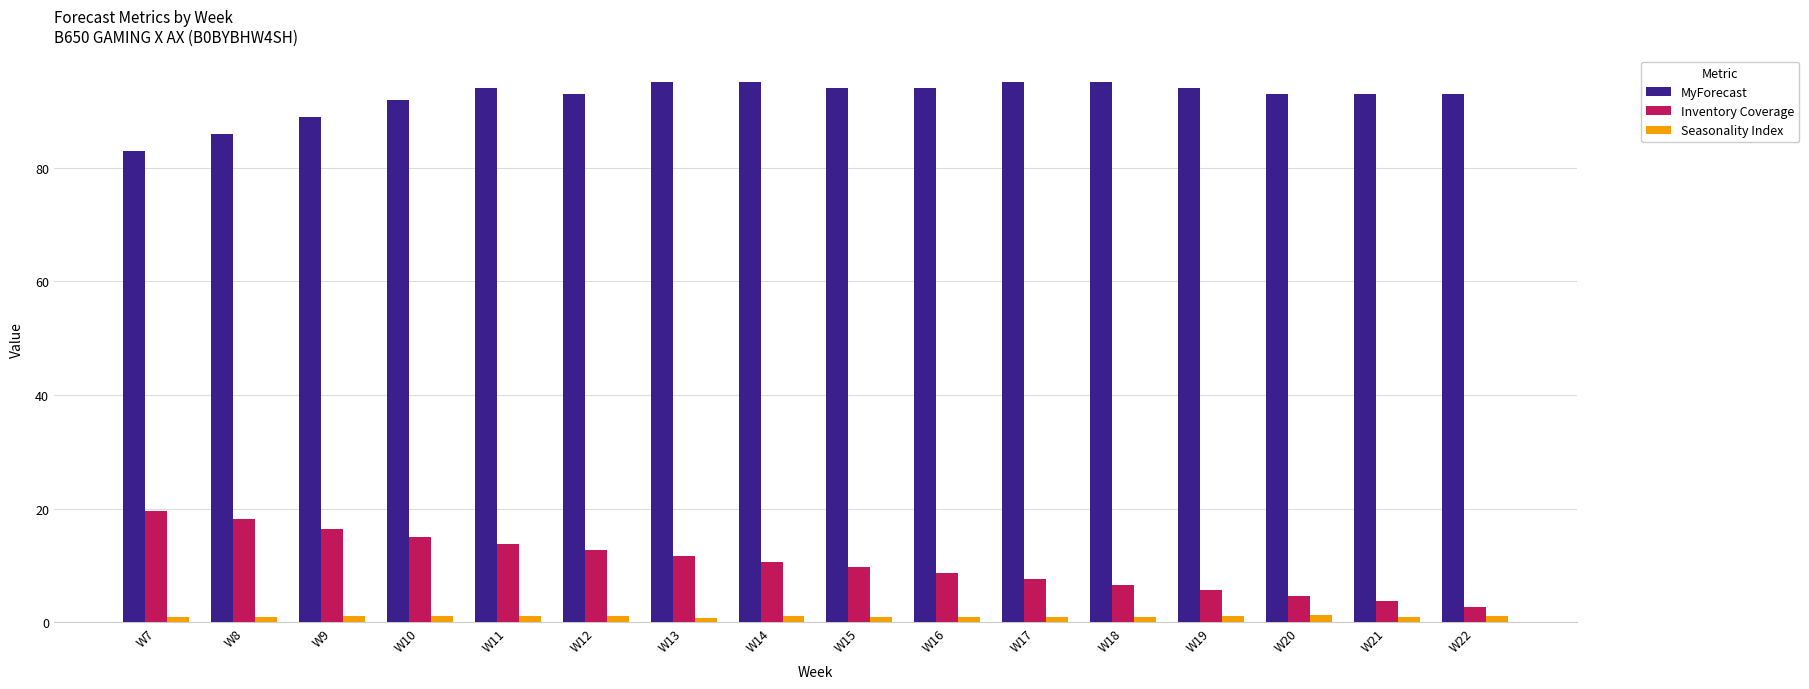

What is the average value of the Seasonality Index series?

1.0